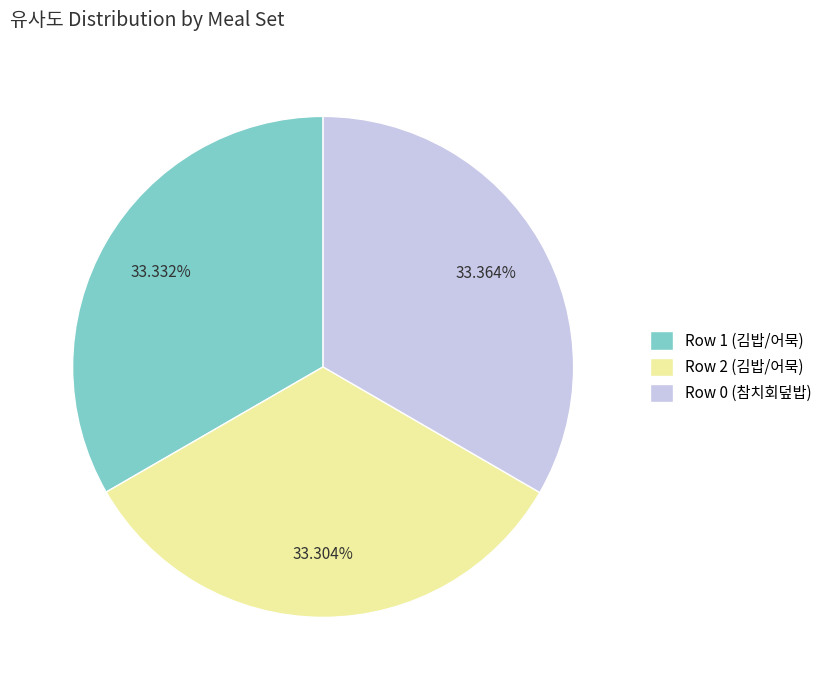

True or false: Row 1 (김밥/어묵) accounts for 33% of the total.

True